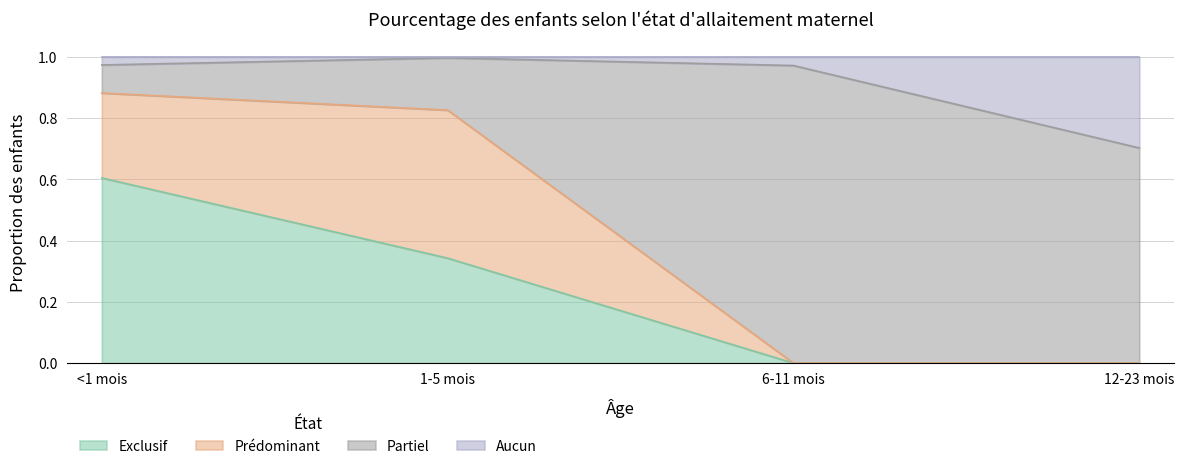

Is the value of Aucun at 6-11 mois greater than the value of Exclusif at 6-11 mois?

Yes